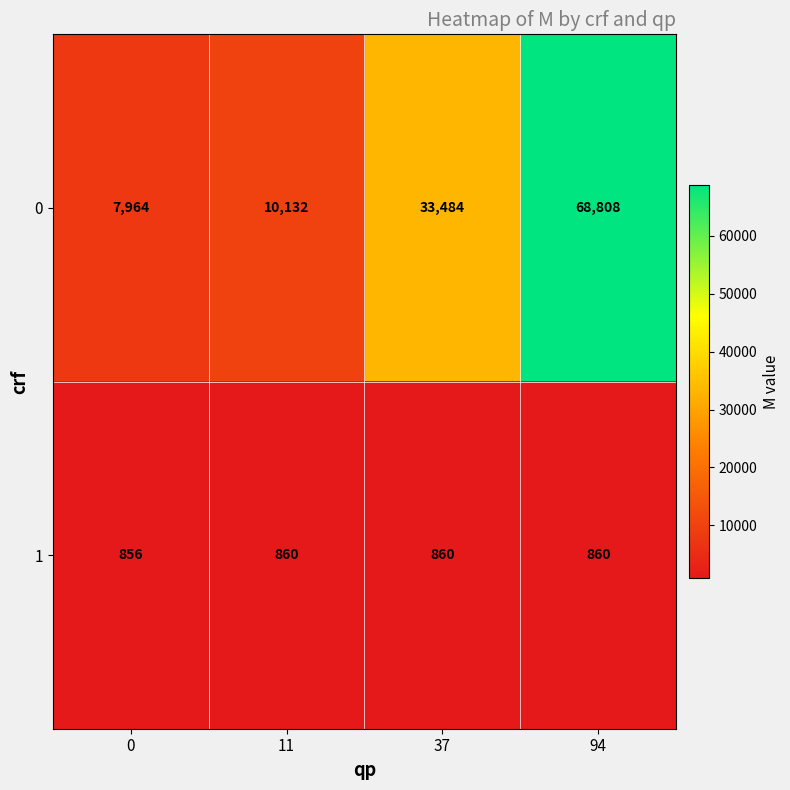

What is the smallest value displayed?

856